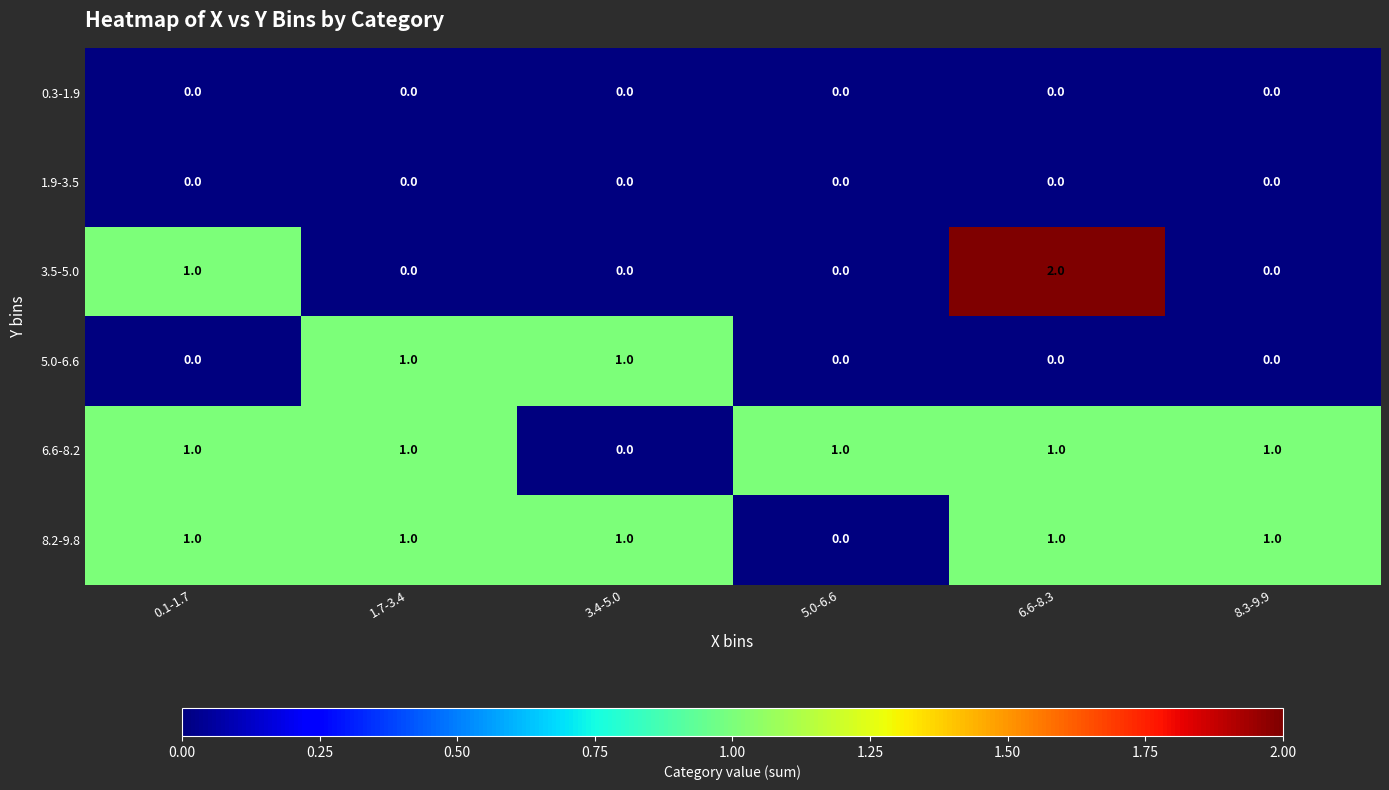

At which label is 3.5-5.0 closest to 1?

0.1-1.7